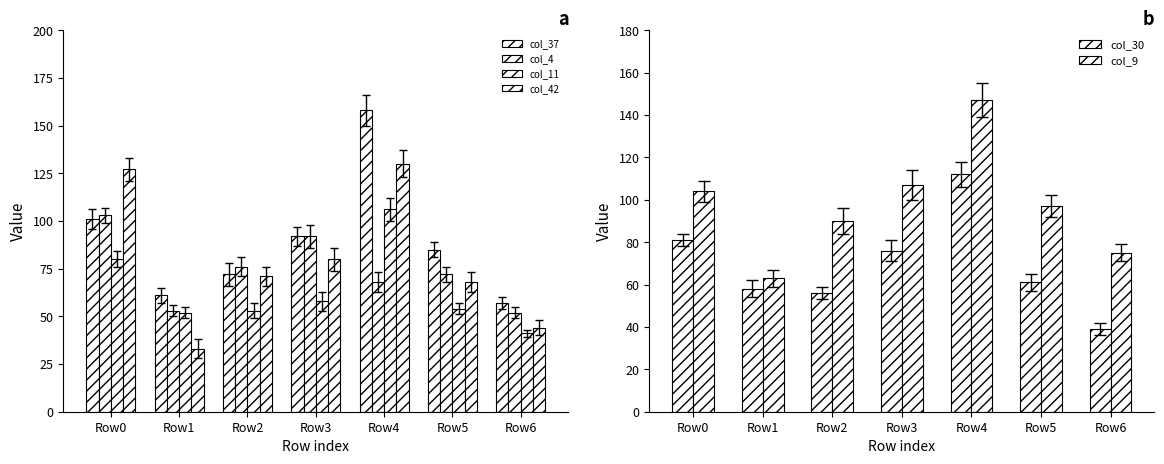

Does the chart contain stacked bars?

No